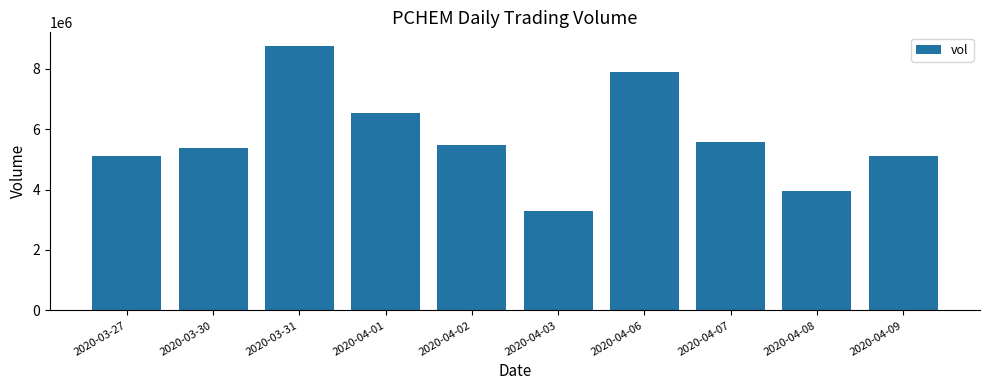

What position from the right is 2020-03-27?

10